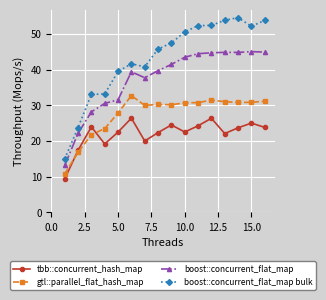

List the series in order of their peak value, lowest first.

tbb::concurrent_hash_map, gtl::parallel_flat_hash_map, boost::concurrent_flat_map, boost::concurrent_flat_map bulk